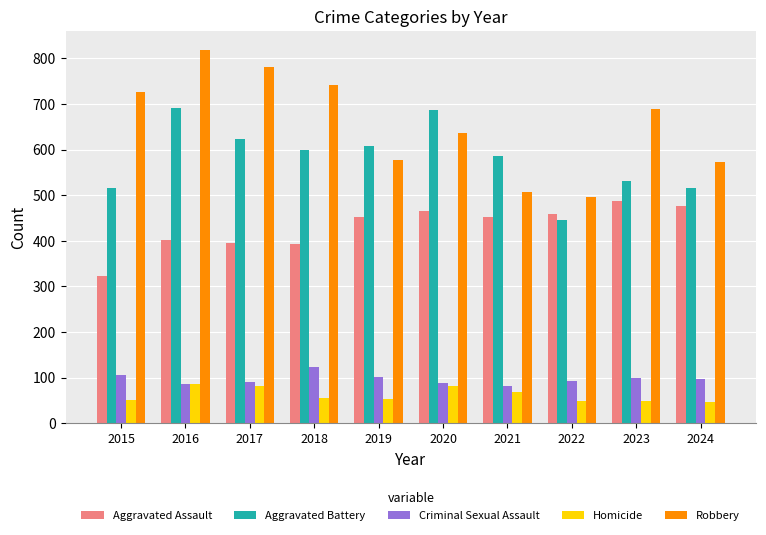

Which series has the largest total across all categories?

Robbery